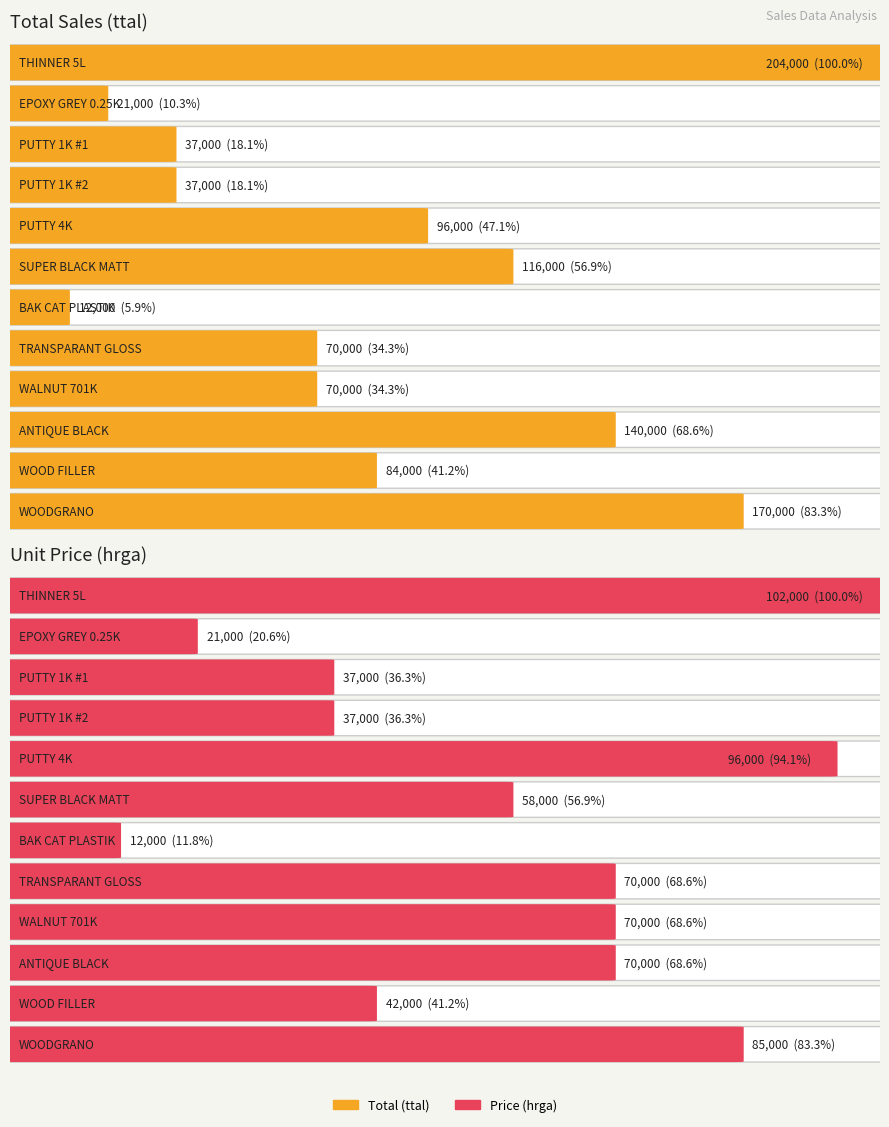

What is the sum of the ttal values at PUTTY 4K and PUTTY 1K #2?

133000